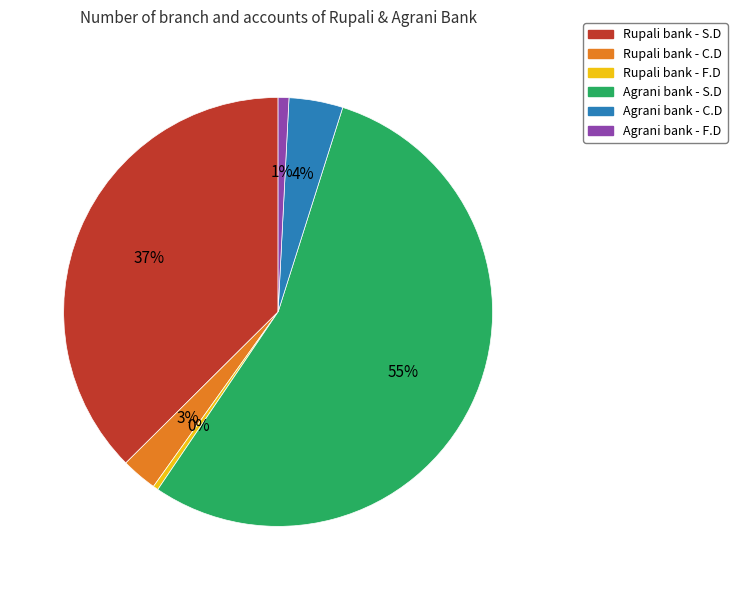

Which has a higher value, Agrani bank - C.D or Rupali bank - C.D?

Agrani bank - C.D